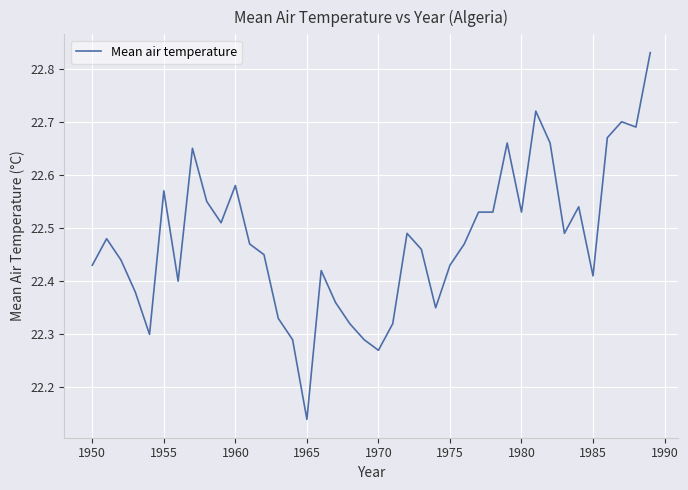

Which category has the lowest value across all series?

1965